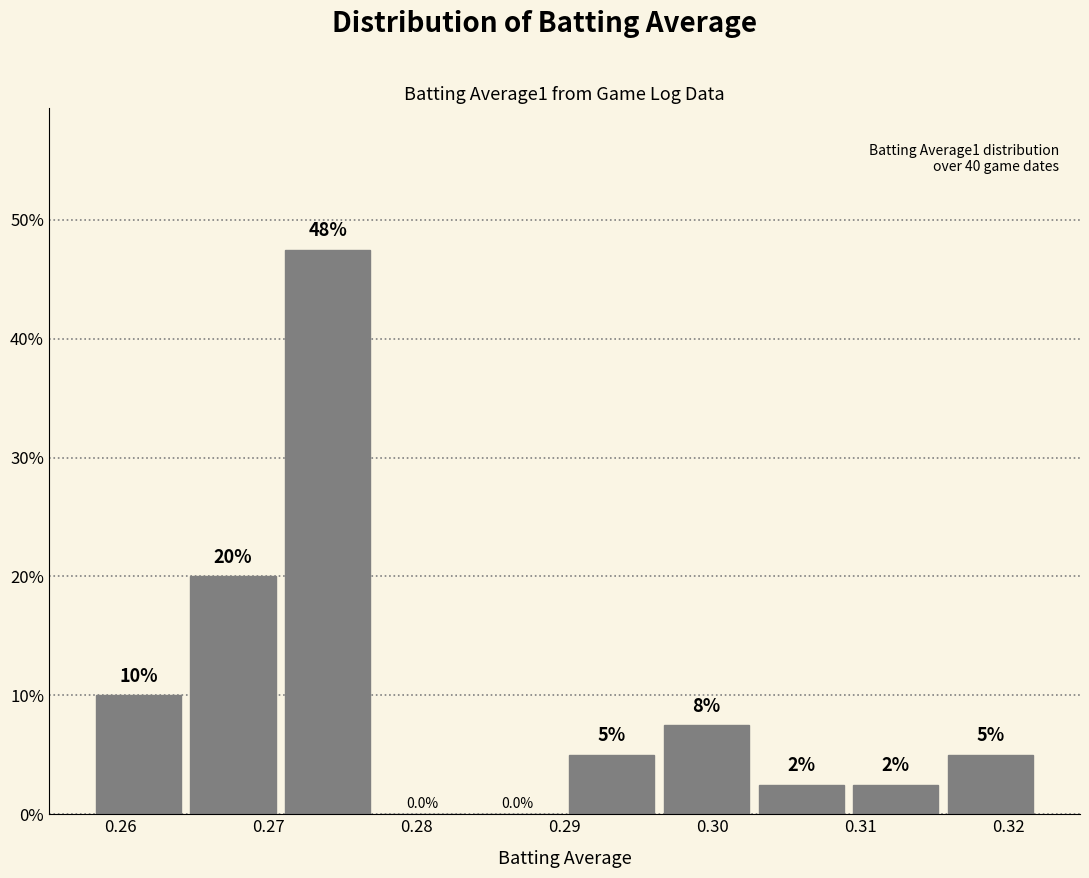

Over which range of the x-axis is the bar tallest?

0.271 to 0.277